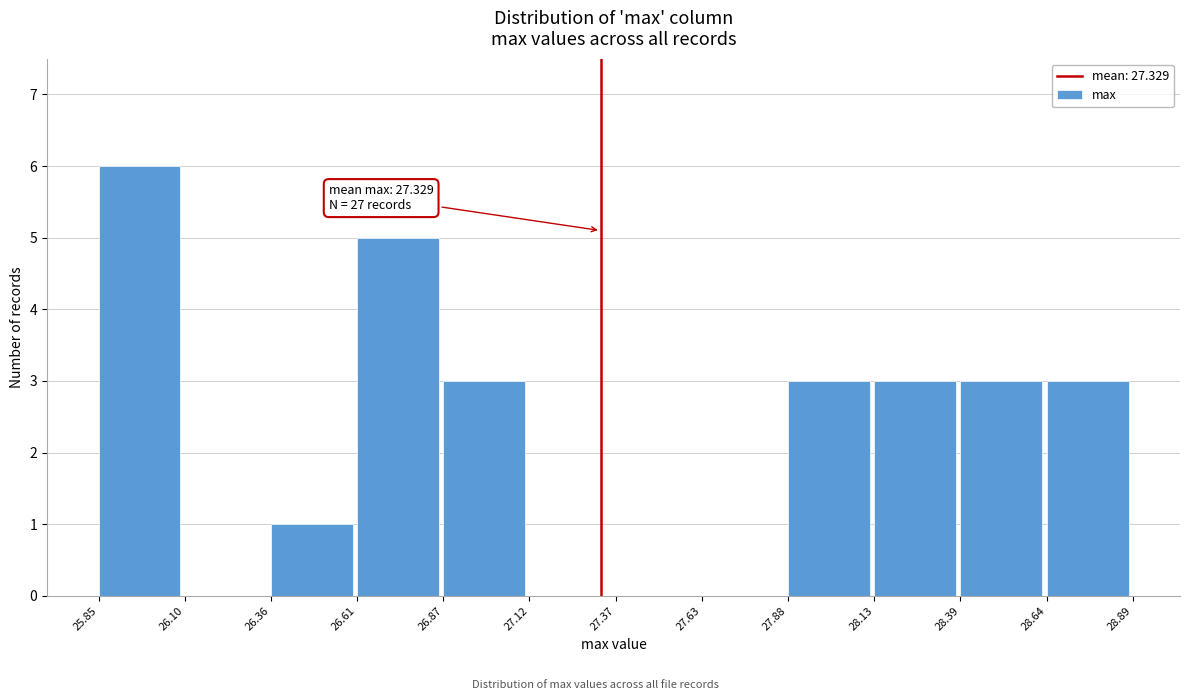

Which range on the x-axis has the tallest bar?

25.85 to 26.10